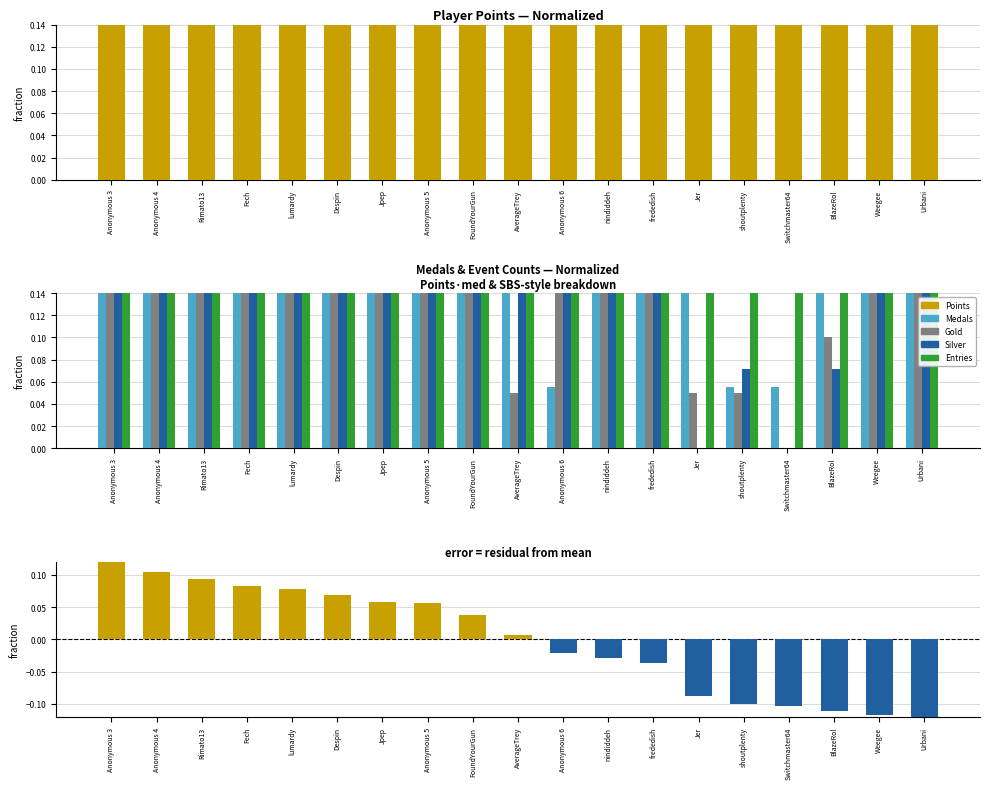

Reading right to left, transcribe all the data shown in this chart.

Points: Urbani=0.7	Weegee=0.7	BlazeRol=0.7	Switchmaster64=0.8	shoutplenty=0.8	Jer=0.8	frededish=0.8	nindiddeh=0.8	Anonymous 6=0.8	AverageTrey=0.9	FoundYourGun=0.9	Anonymous 5=0.9	Jpep=0.9	Despin=0.9	lumardy=0.9	Fech=0.9	Rimato13=0.9	Anonymous 4=1.0	Anonymous 3=1.0
Medals: Urbani=0.2	Weegee=0.3	BlazeRol=0.2	Switchmaster64=0.1	shoutplenty=0.1	Jer=0.9	frededish=0.2	nindiddeh=0.2	Anonymous 6=0.1	AverageTrey=0.2	FoundYourGun=0.4	Anonymous 5=0.4	Jpep=0.2	Despin=0.2	lumardy=0.5	Fech=0.8	Rimato13=0.4	Anonymous 4=0.5	Anonymous 3=1.0
Gold: Urbani=0.1	Weegee=0.2	BlazeRol=0.1	Switchmaster64=0.0	shoutplenty=0.1	Jer=0.1	frededish=0.6	nindiddeh=0.2	Anonymous 6=0.2	AverageTrey=0.1	FoundYourGun=0.2	Anonymous 5=0.2	Jpep=0.3	Despin=0.3	lumardy=0.5	Fech=0.4	Rimato13=0.1	Anonymous 4=0.4	Anonymous 3=1.0
Silver: Urbani=0.1	Weegee=0.4	BlazeRol=0.1	Switchmaster64=0.0	shoutplenty=0.1	Jer=0.0	frededish=0.6	nindiddeh=0.5	Anonymous 6=0.4	AverageTrey=0.2	FoundYourGun=0.3	Anonymous 5=0.3	Jpep=0.2	Despin=0.4	lumardy=0.4	Fech=0.3	Rimato13=1.0	Anonymous 4=0.6	Anonymous 3=0.8
Entries: Urbani=0.6	Weegee=0.6	BlazeRol=0.7	Switchmaster64=0.9	shoutplenty=0.9	Jer=0.6	frededish=0.7	nindiddeh=0.7	Anonymous 6=1.0	AverageTrey=0.9	FoundYourGun=0.9	Anonymous 5=1.0	Jpep=1.0	Despin=1.0	lumardy=1.0	Fech=1.0	Rimato13=1.0	Anonymous 4=1.0	Anonymous 3=1.0
Residual: Urbani=-0.1	Weegee=-0.1	BlazeRol=-0.1	Switchmaster64=-0.1	shoutplenty=-0.1	Jer=-0.1	frededish=-0.0	nindiddeh=-0.0	Anonymous 6=-0.0	AverageTrey=0.0	FoundYourGun=0.0	Anonymous 5=0.1	Jpep=0.1	Despin=0.1	lumardy=0.1	Fech=0.1	Rimato13=0.1	Anonymous 4=0.1	Anonymous 3=0.1